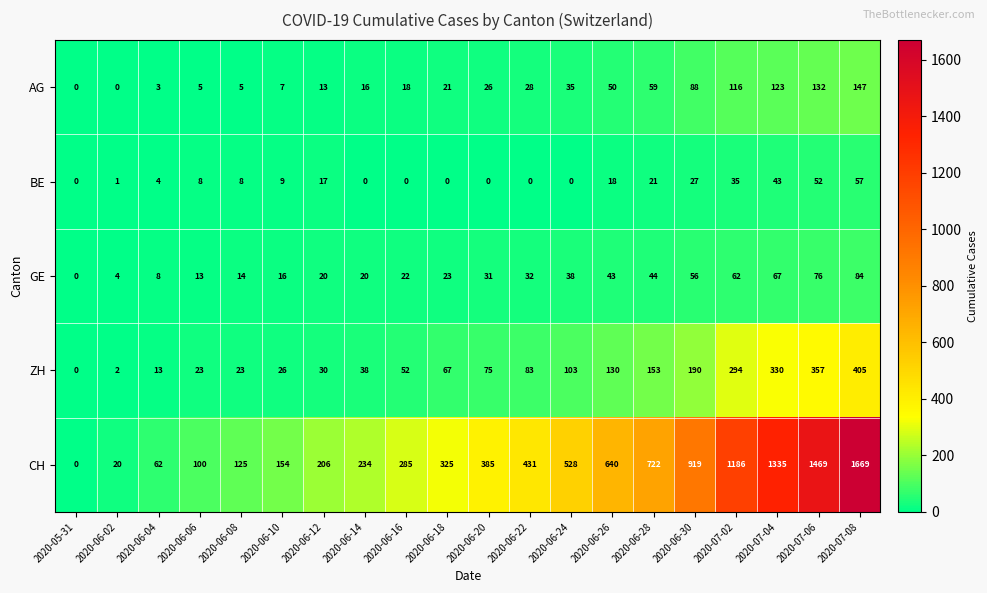

Which category has the highest value in the CH series?

2020-07-08